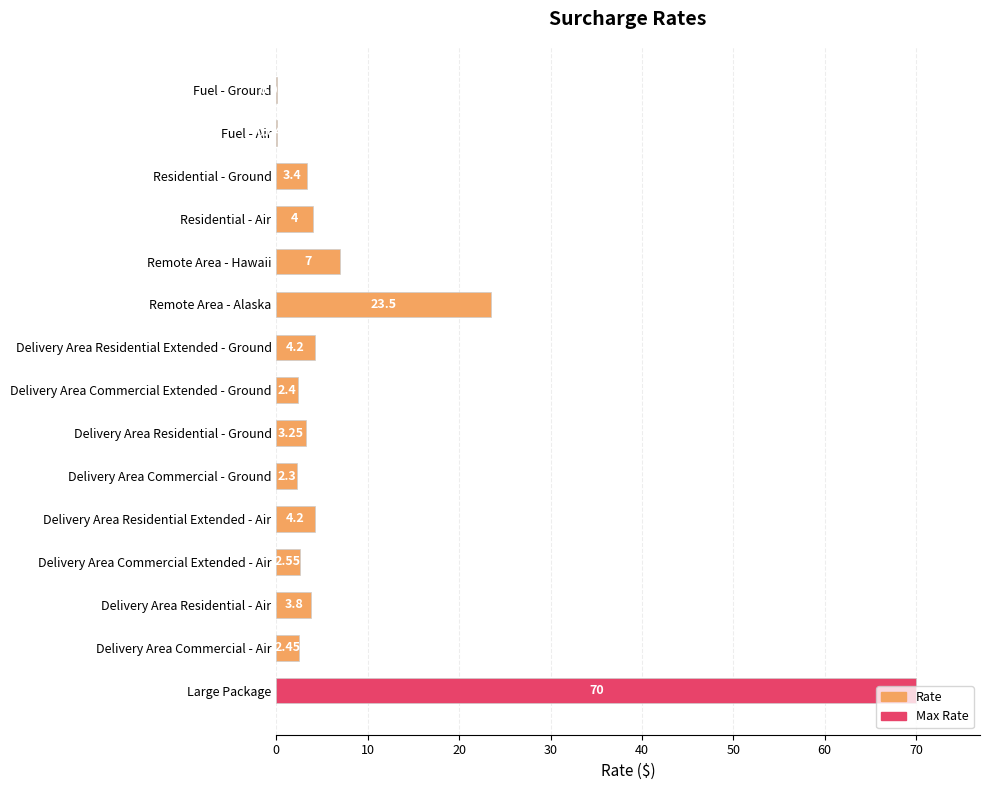

Count the number of values greater than 3.

9